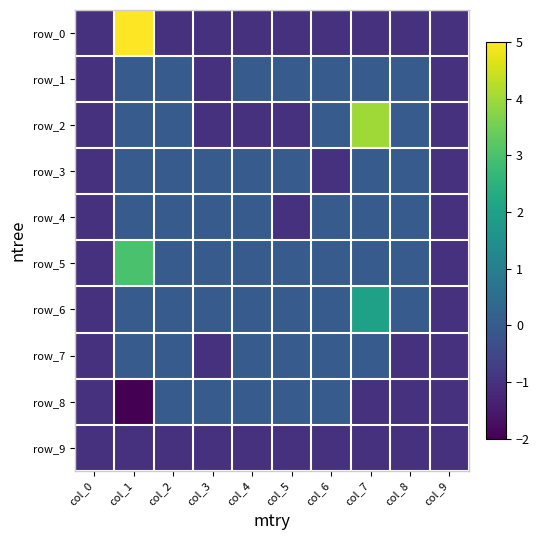

Is the value of row_0 at col_2 greater than the value of row_9 at col_7?

No